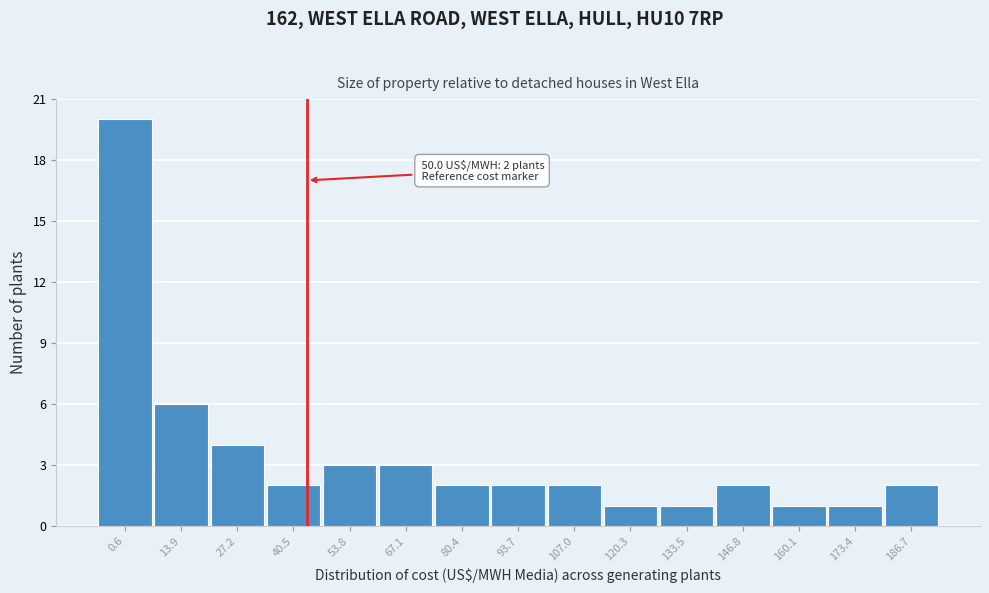

Reading left to right, what are all the values shown in this chart?

0.6=20	13.9=6	27.2=4	40.5=2	53.8=3	67.1=3	80.4=2	93.7=2	107.0=2	120.3=1	133.5=1	146.8=2	160.1=1	173.4=1	186.7=2